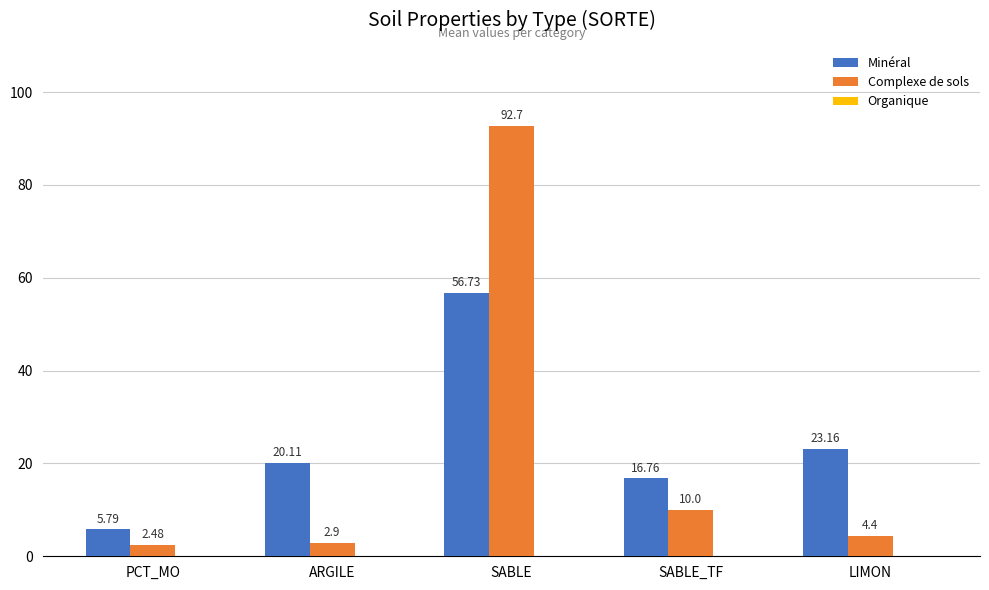

What is the spread (max minus min) of values at SABLE?

36.0